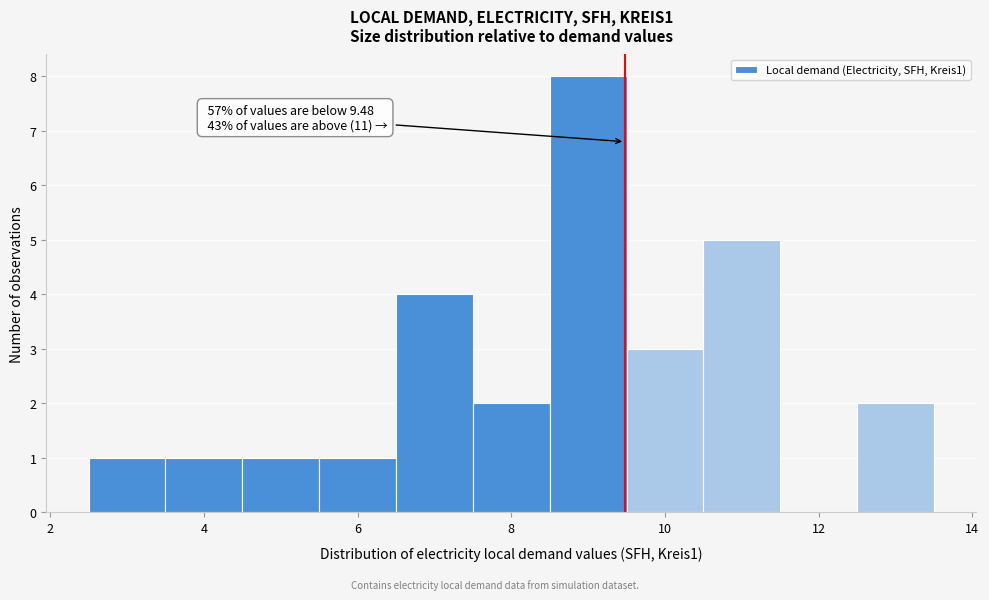

Which range on the x-axis has the tallest bar?

8.5 to 9.5